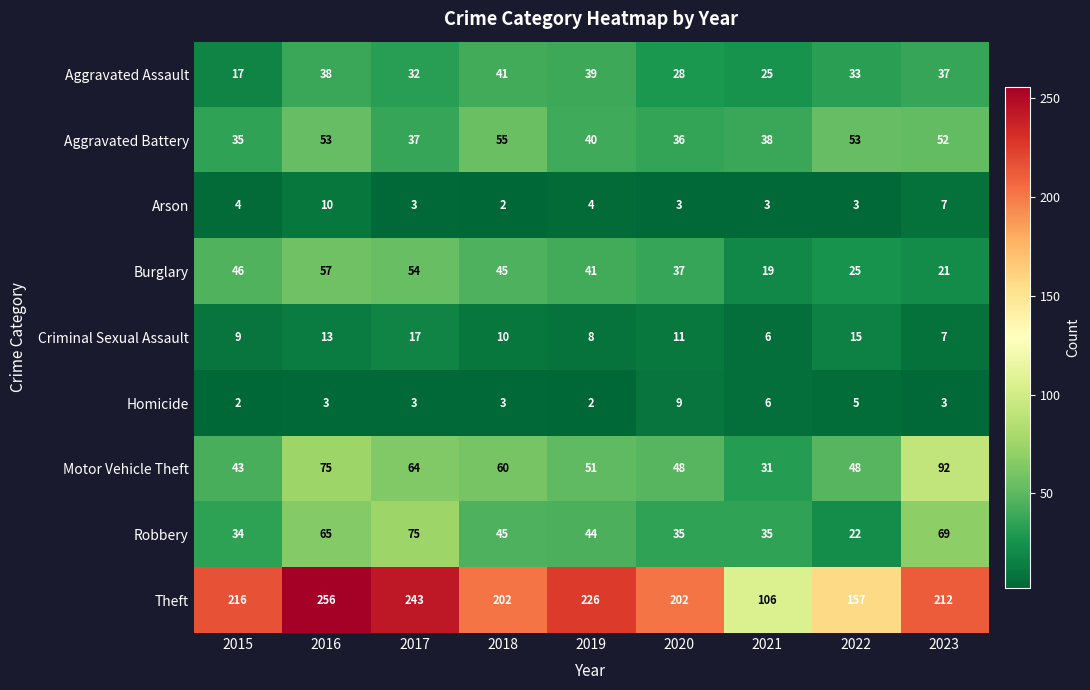

Which label corresponds to the largest value in the chart?

2016